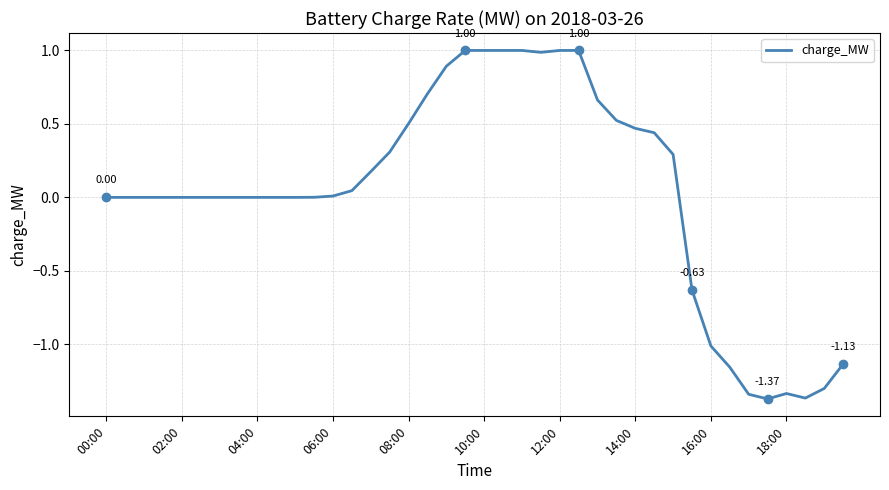

What is the difference between the maximum and minimum values?

2.4